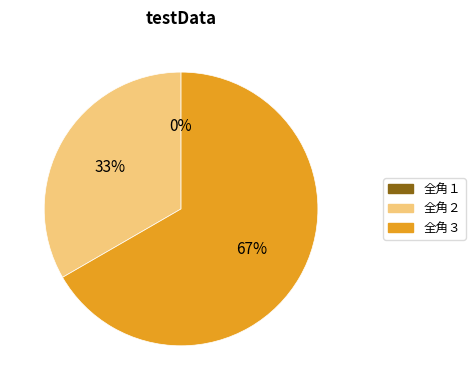

Is there a majority slice in this chart?

Yes